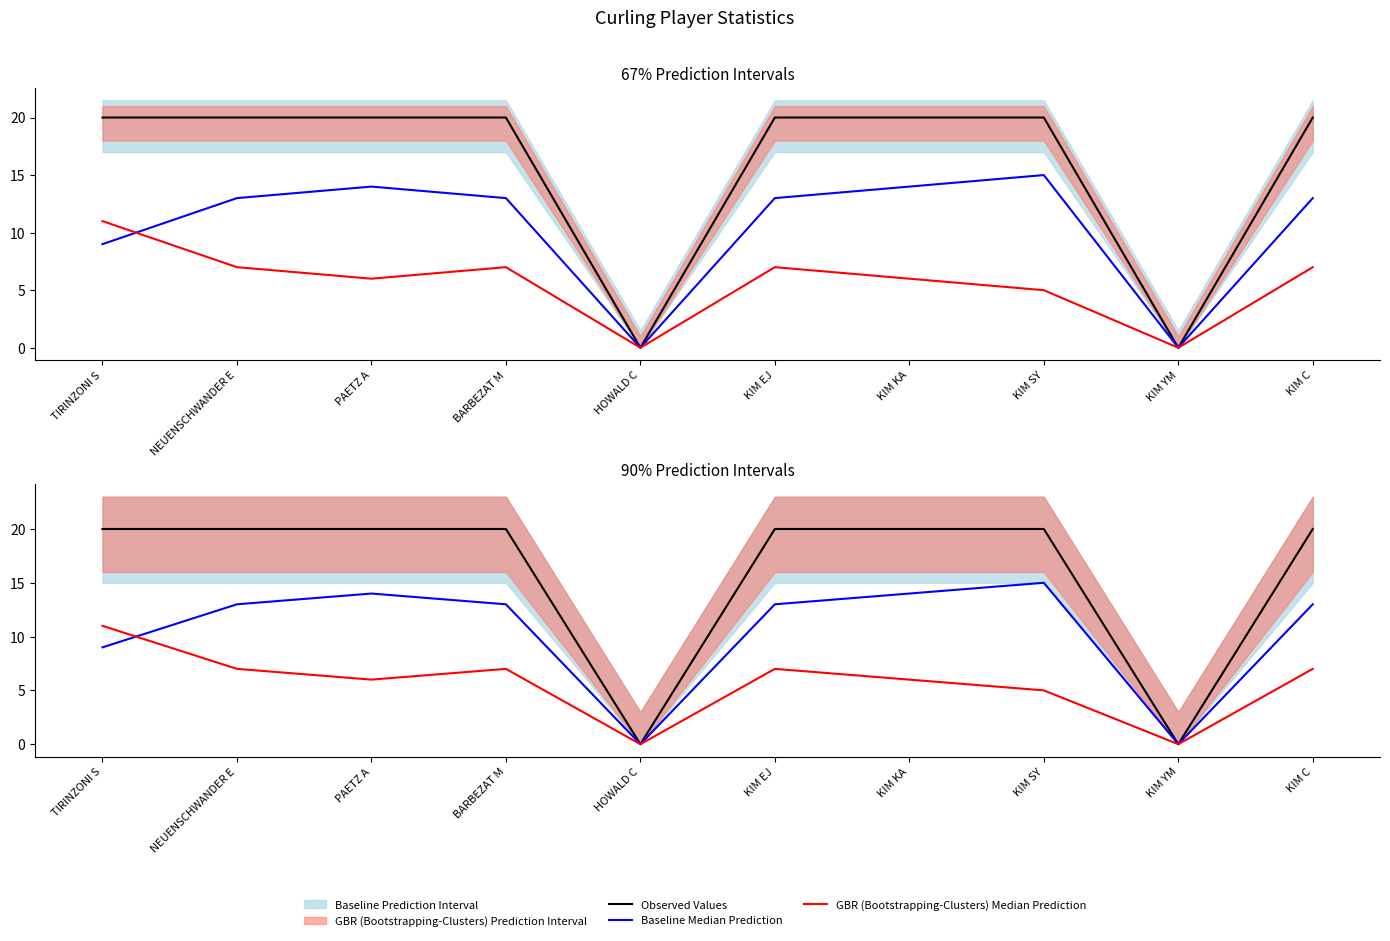

At which category is the sum across all series the highest?

TIRINZONI S